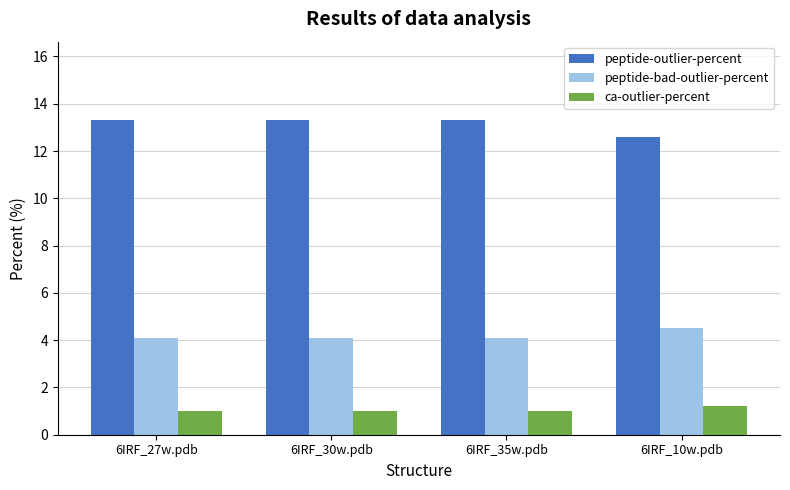

Reading left to right, what are all the values shown in this chart?

peptide-outlier-percent: 13.3	13.3	13.3	12.6
peptide-bad-outlier-percent: 4.1	4.1	4.1	4.5
ca-outlier-percent: 1.0	1.0	1.0	1.2